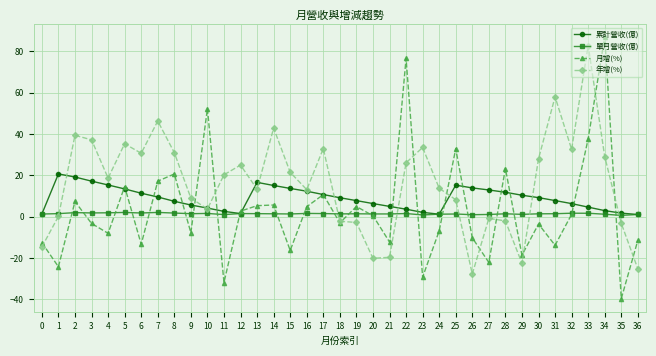

Rank the series by their maximum value, from highest to lowest.

月增(%), 年增(%), 累計營收(億), 單月營收(億)